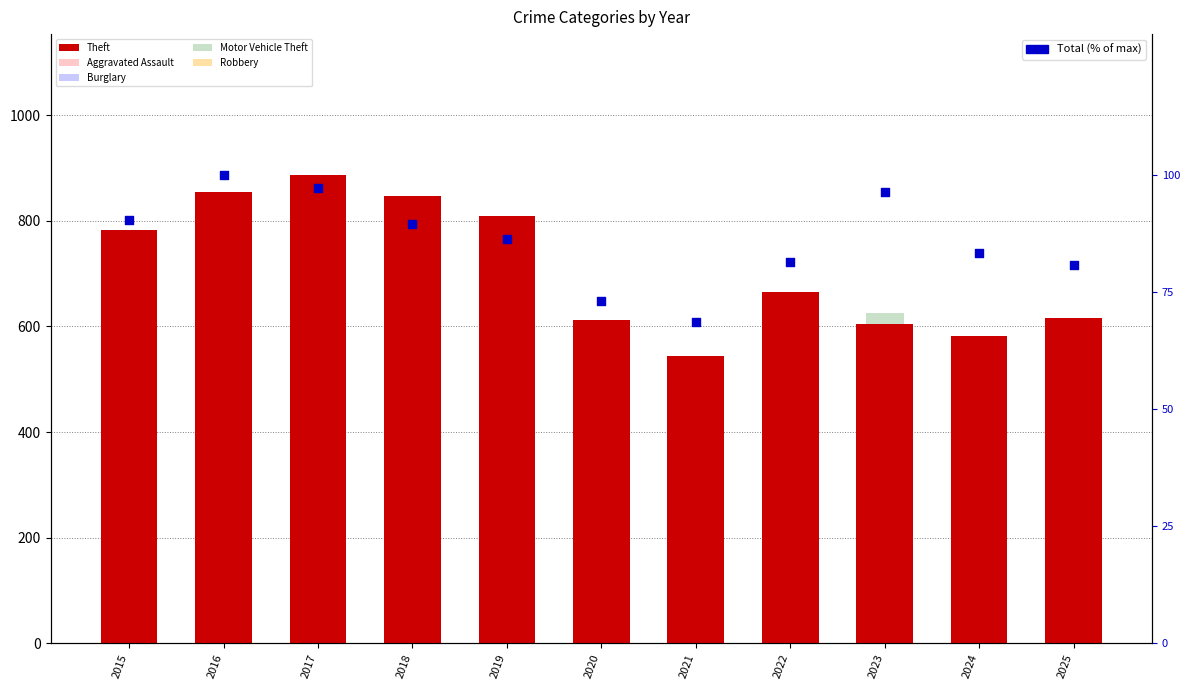

What are all the series names shown in the legend?

Theft, Aggravated Assault, Burglary, Motor Vehicle Theft, Robbery, Total (% of max)